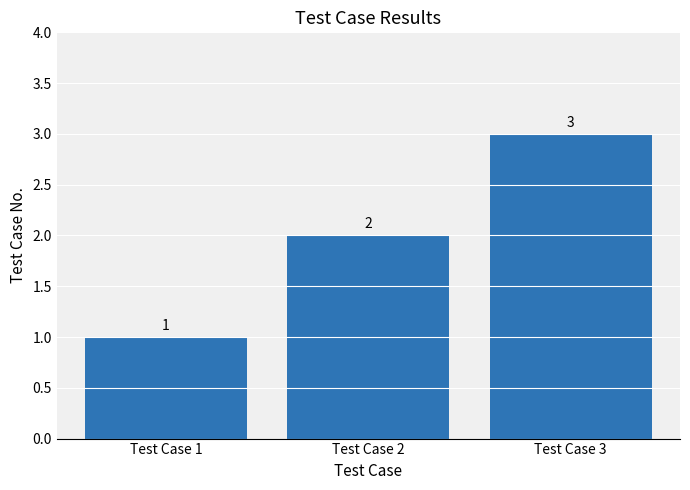

The chart shows a value of 1 at Test Case 2. True or false?

False